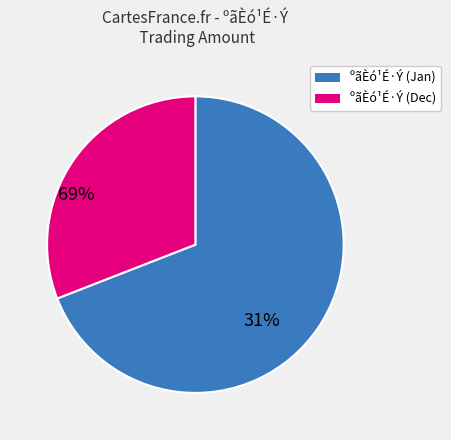

Is there any slice that represents more than half of the pie?

Yes